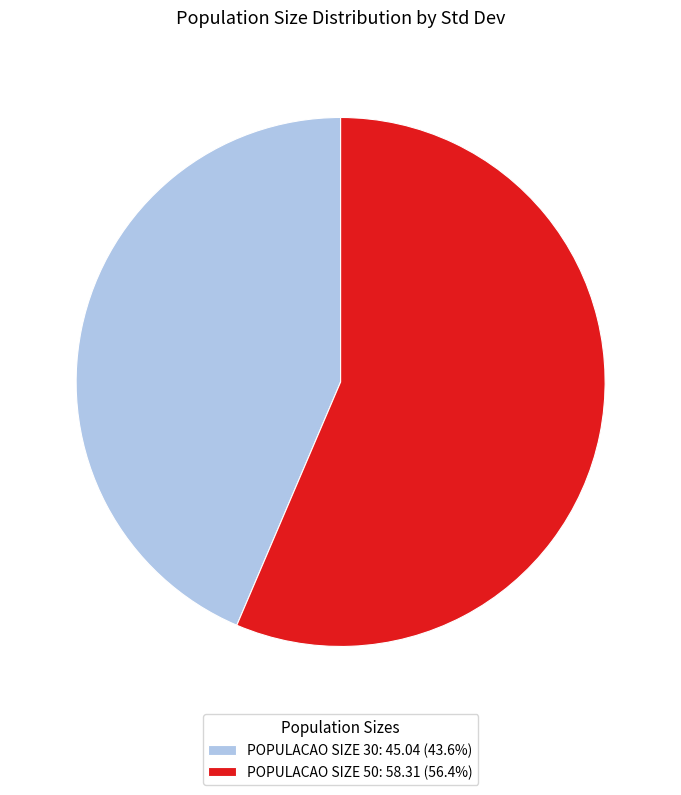

What is the ratio of the value at POPULACAO SIZE 50: 58.31 (56.4%) to the value at POPULACAO SIZE 30: 45.04 (43.6%)?

1.3